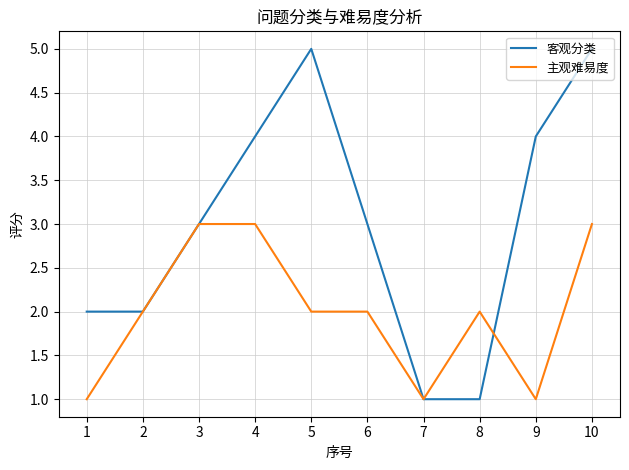

Which series has the largest range (max minus min)?

客观分类